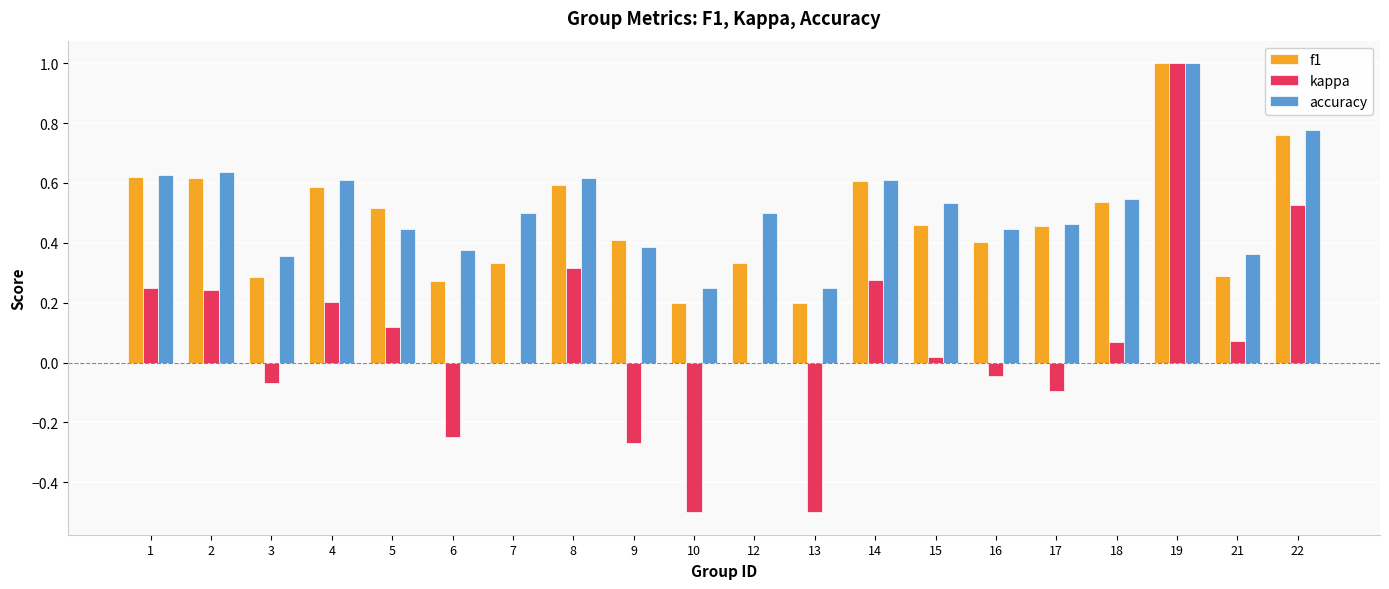

What is the sum of the f1 values at 12 and 16?

0.7